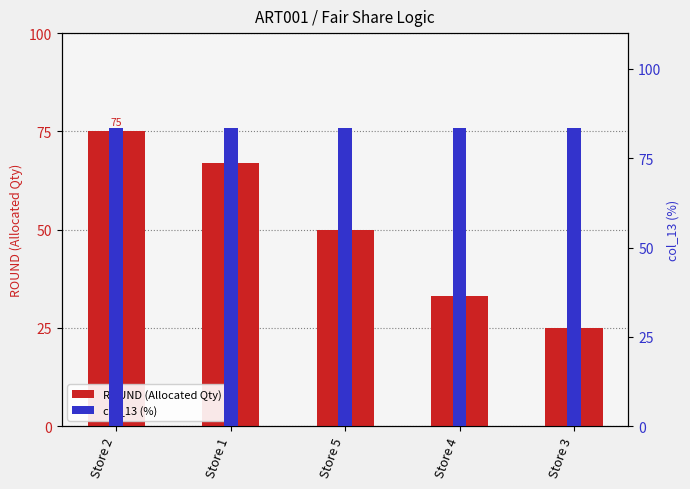

List the series in order of their peak value, highest first.

col_13 (%), ROUND (Allocated Qty)